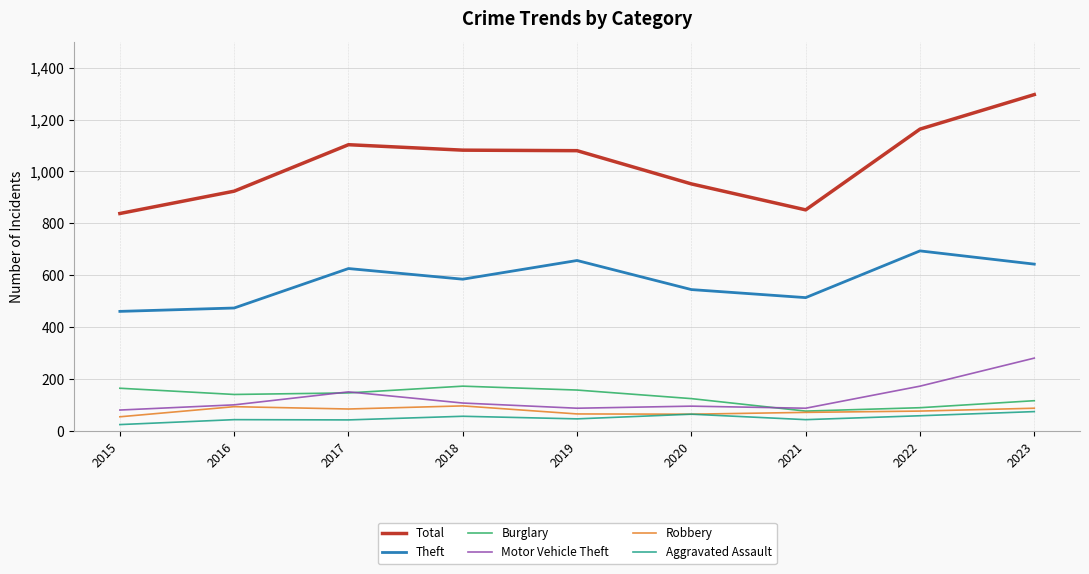

Which category has the highest value in the Theft series?

2022